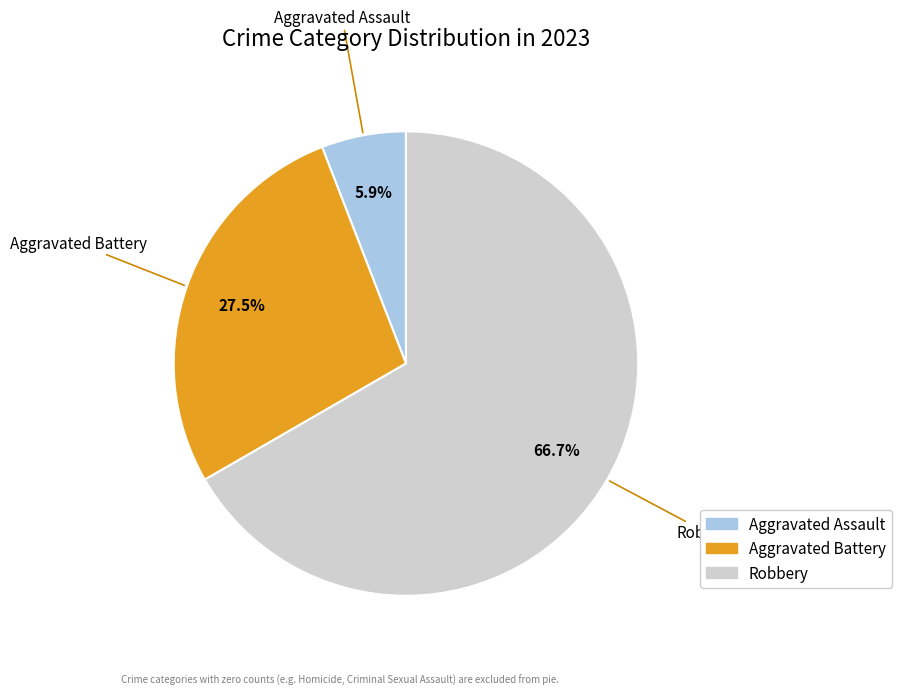

Is there a majority slice in this chart?

Yes